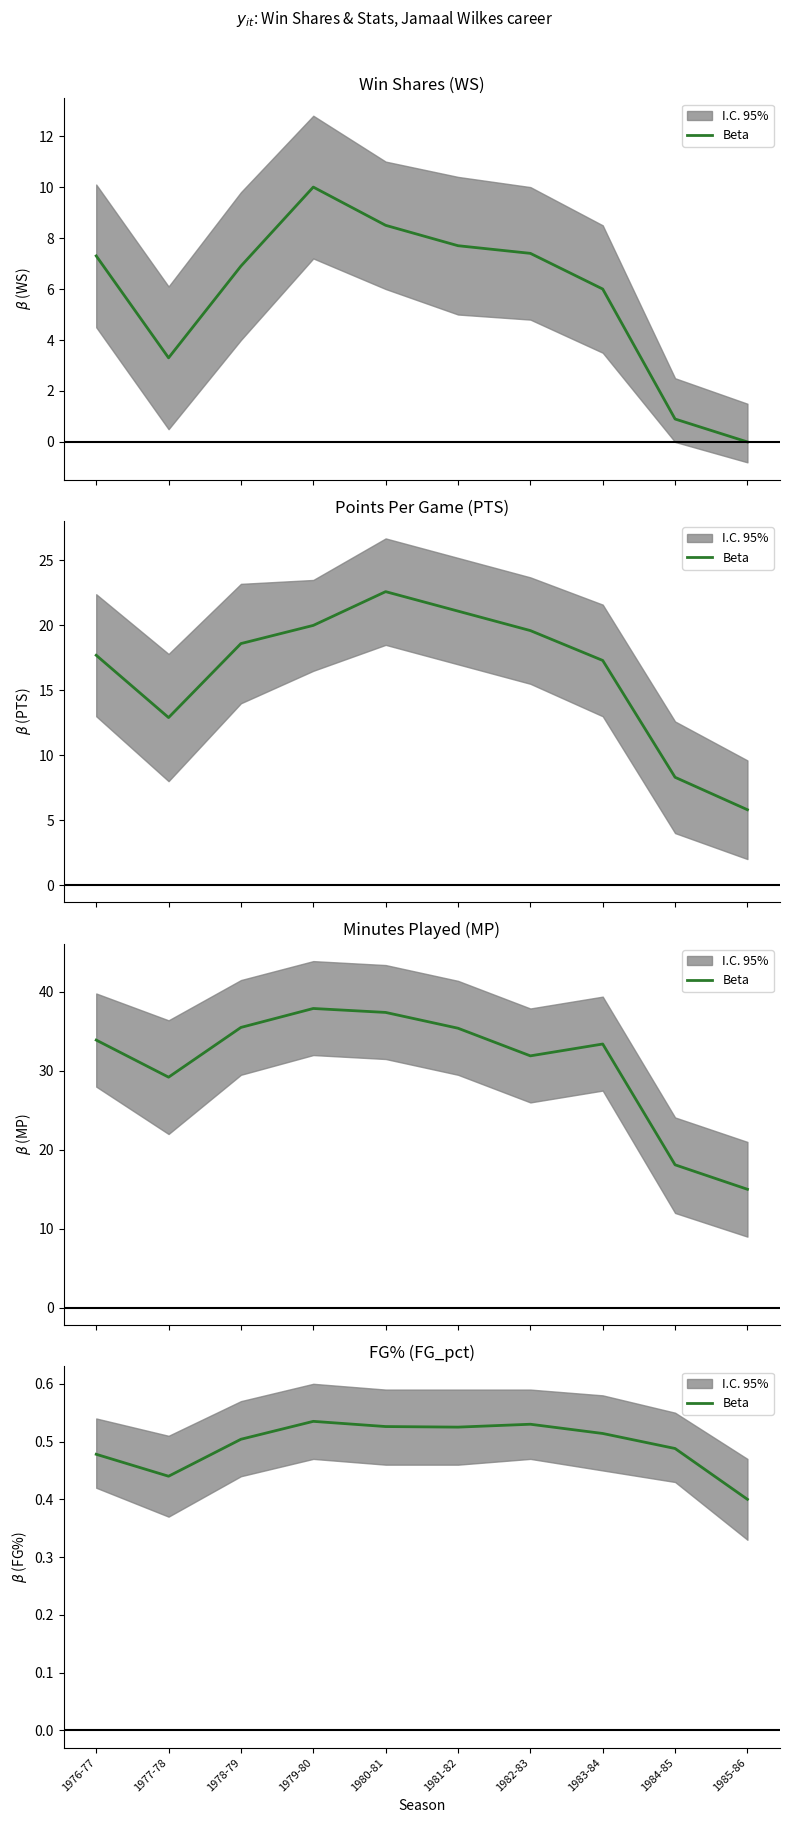

Rank the categories by value from lowest to highest.

1985-86, 1977-78, 1976-77, 1984-85, 1978-79, 1983-84, 1981-82, 1980-81, 1982-83, 1979-80